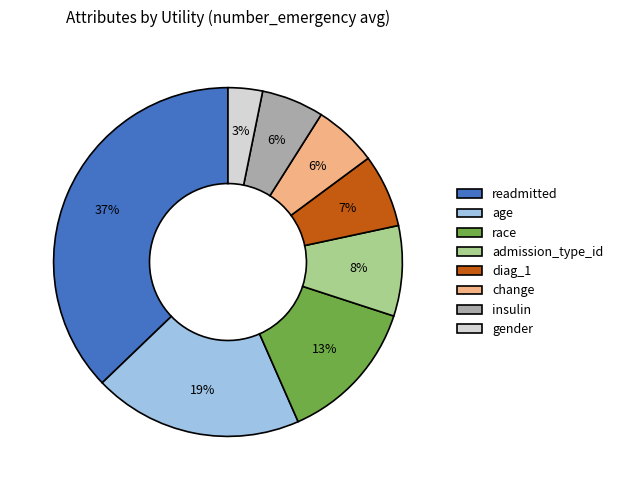

Which category has the biggest portion of the pie?

readmitted